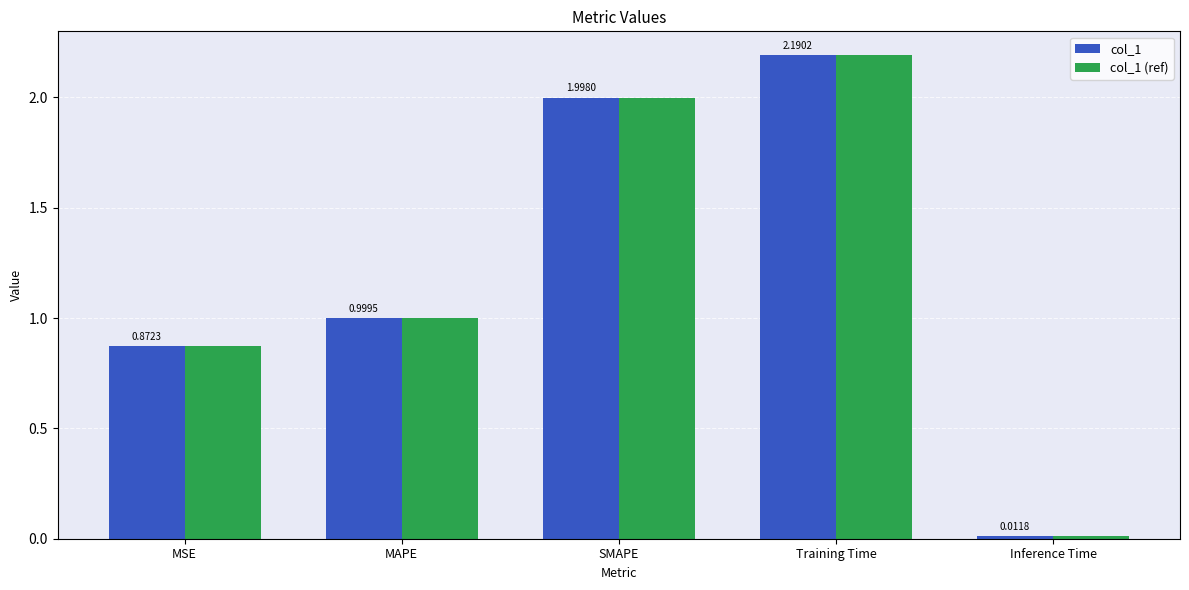

Where is col_1 (ref) nearest to the value 1?

MAPE